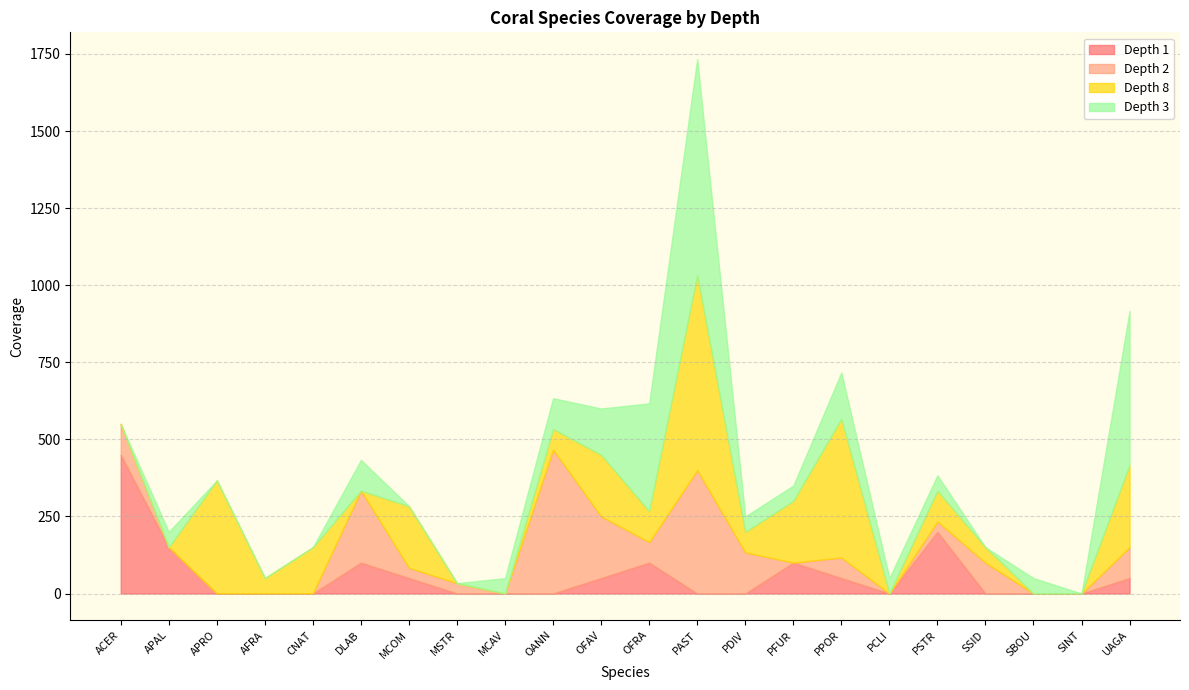

Which has a higher value, PFUR or OFAV?

PFUR